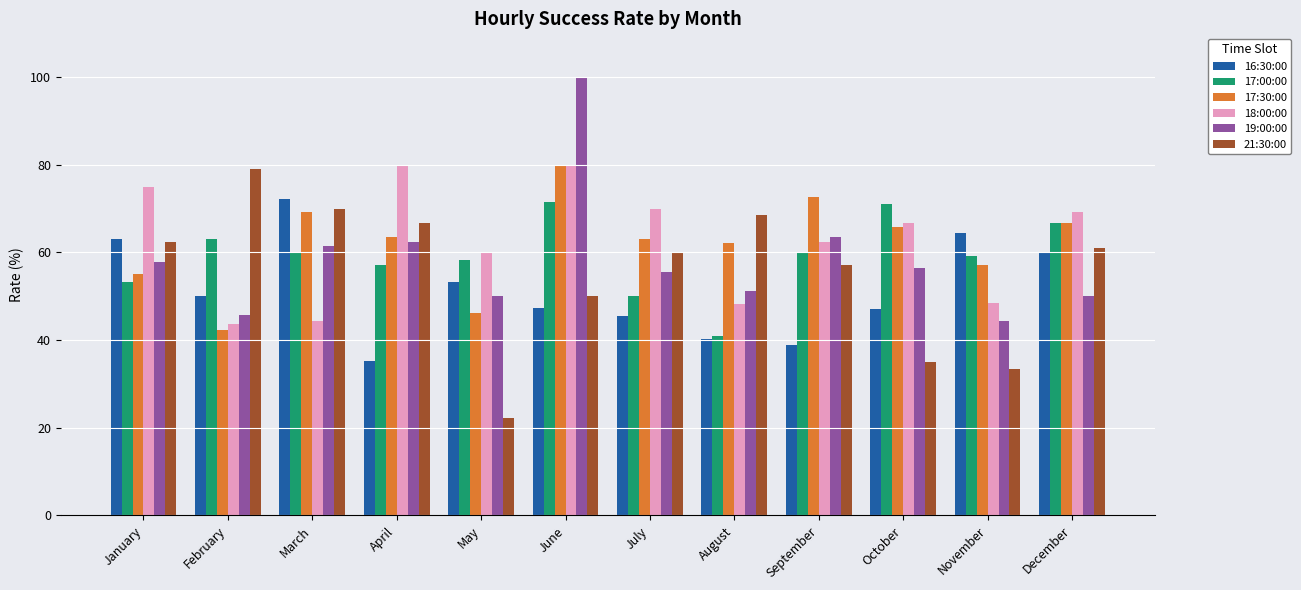

What is the value of the 17:30:00 bar at the 9th from the left?

72.7